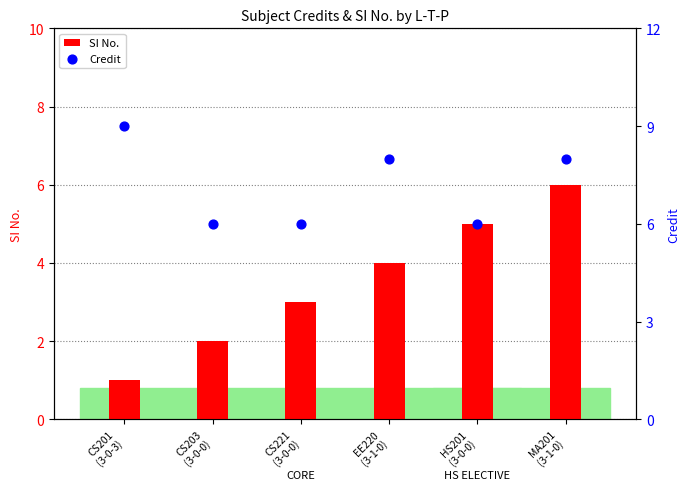

What are all the series names shown in the legend?

SI No., Credit